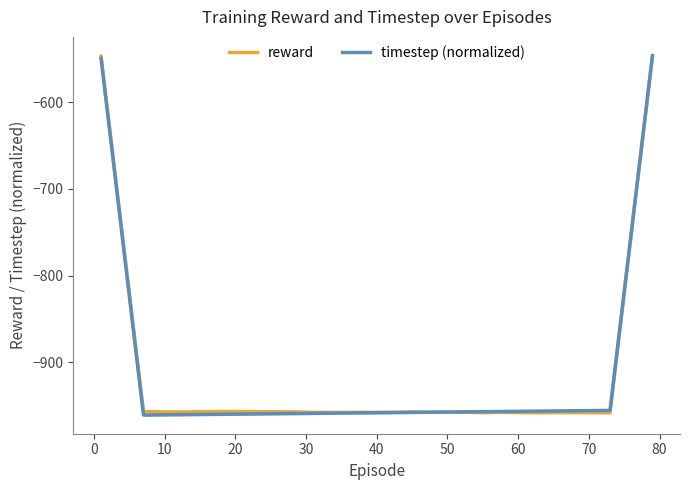

What is the maximum value for reward?

-546.7